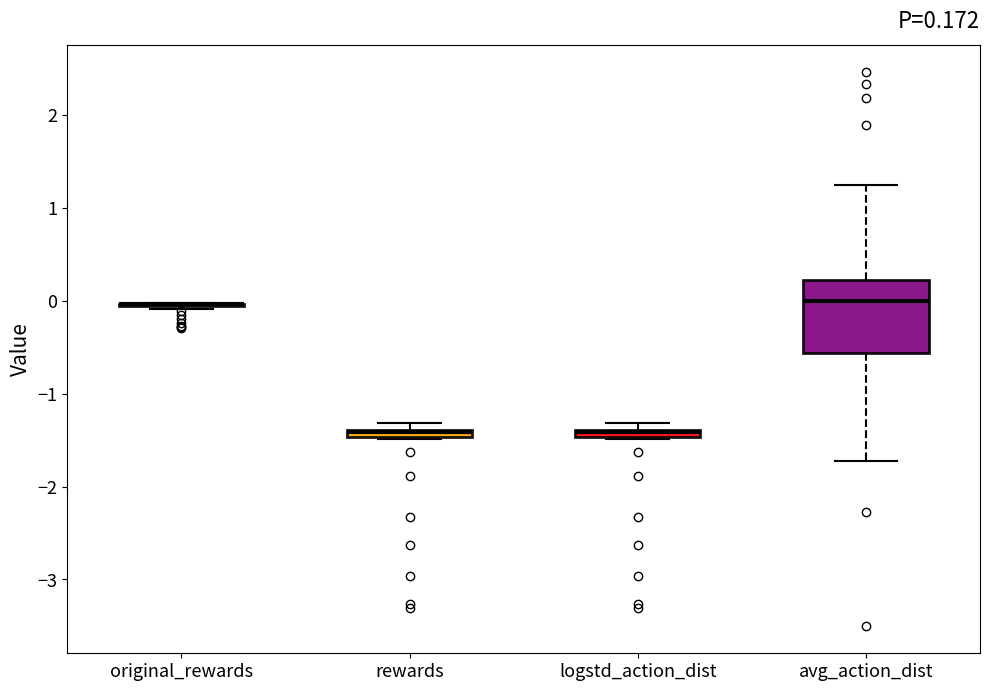

Comparing the boxes themselves (not the whiskers), which one is the tallest?

avg_action_dist